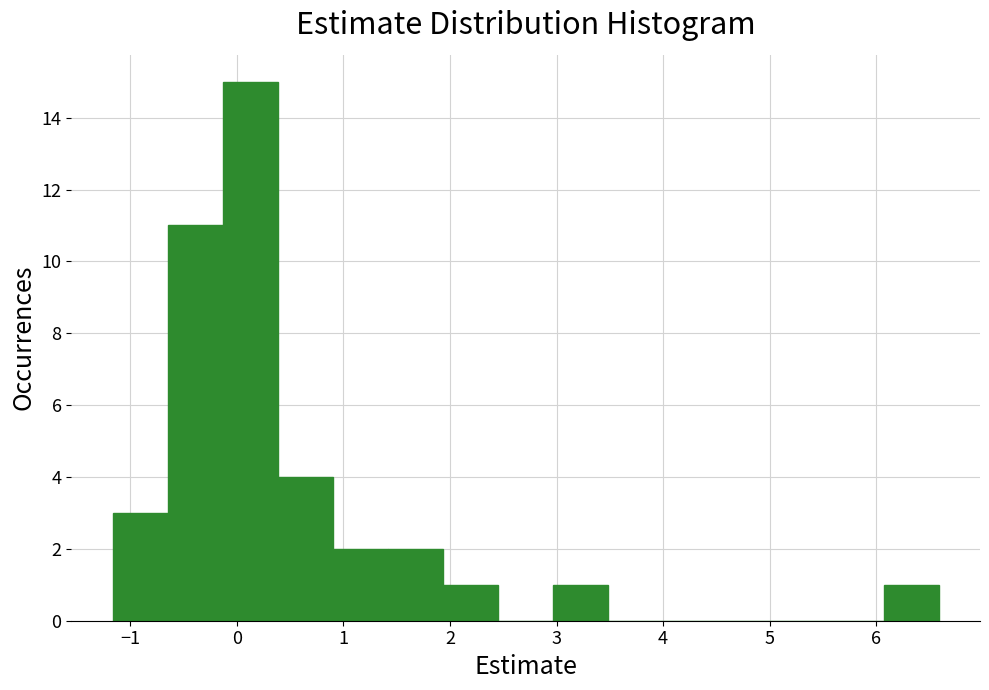

Reading left to right, list every bar in this chart as the range it spans on the x-axis followed by its height. Neither the bar edges nor the heights are printed on the chart, so give them approximately, as read against the axes.

-1.2 to -0.7: 3
-0.7 to -0.1: 11
-0.1 to 0.4: 15
0.4 to 0.9: 4
0.9 to 1.4: 2
1.4 to 1.9: 2
1.9 to 2.5: 1
2.5 to 3.0: 0
3.0 to 3.5: 1
3.5 to 4.0: 0
4.0 to 4.5: 0
4.5 to 5.0: 0
5.0 to 5.6: 0
5.6 to 6.1: 0
6.1 to 6.6: 1